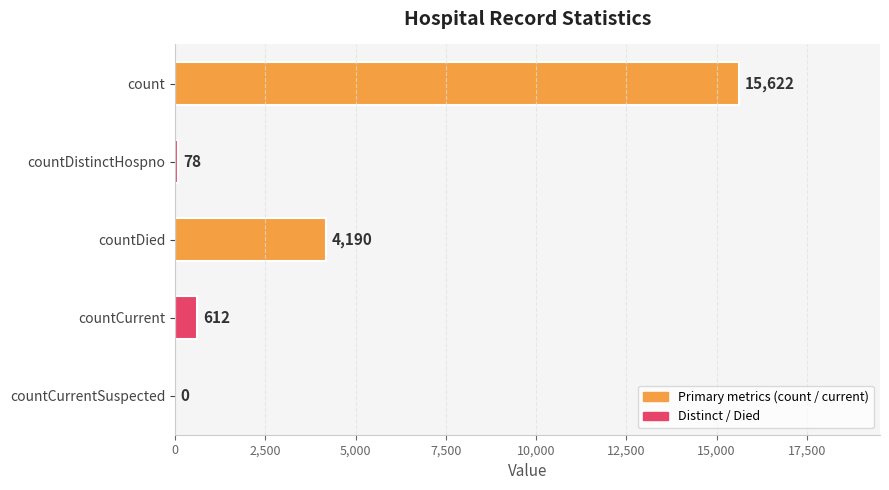

How many distinct data groups are displayed?

1